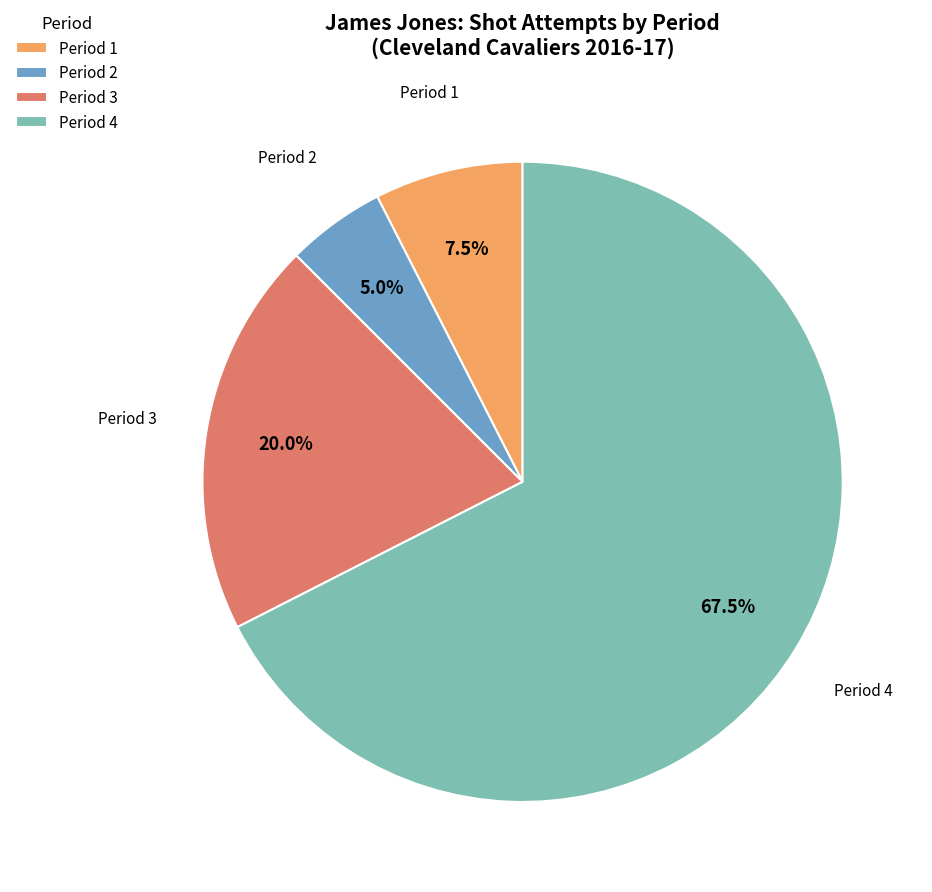

Rank the categories by value from lowest to highest.

Period 2, Period 1, Period 3, Period 4